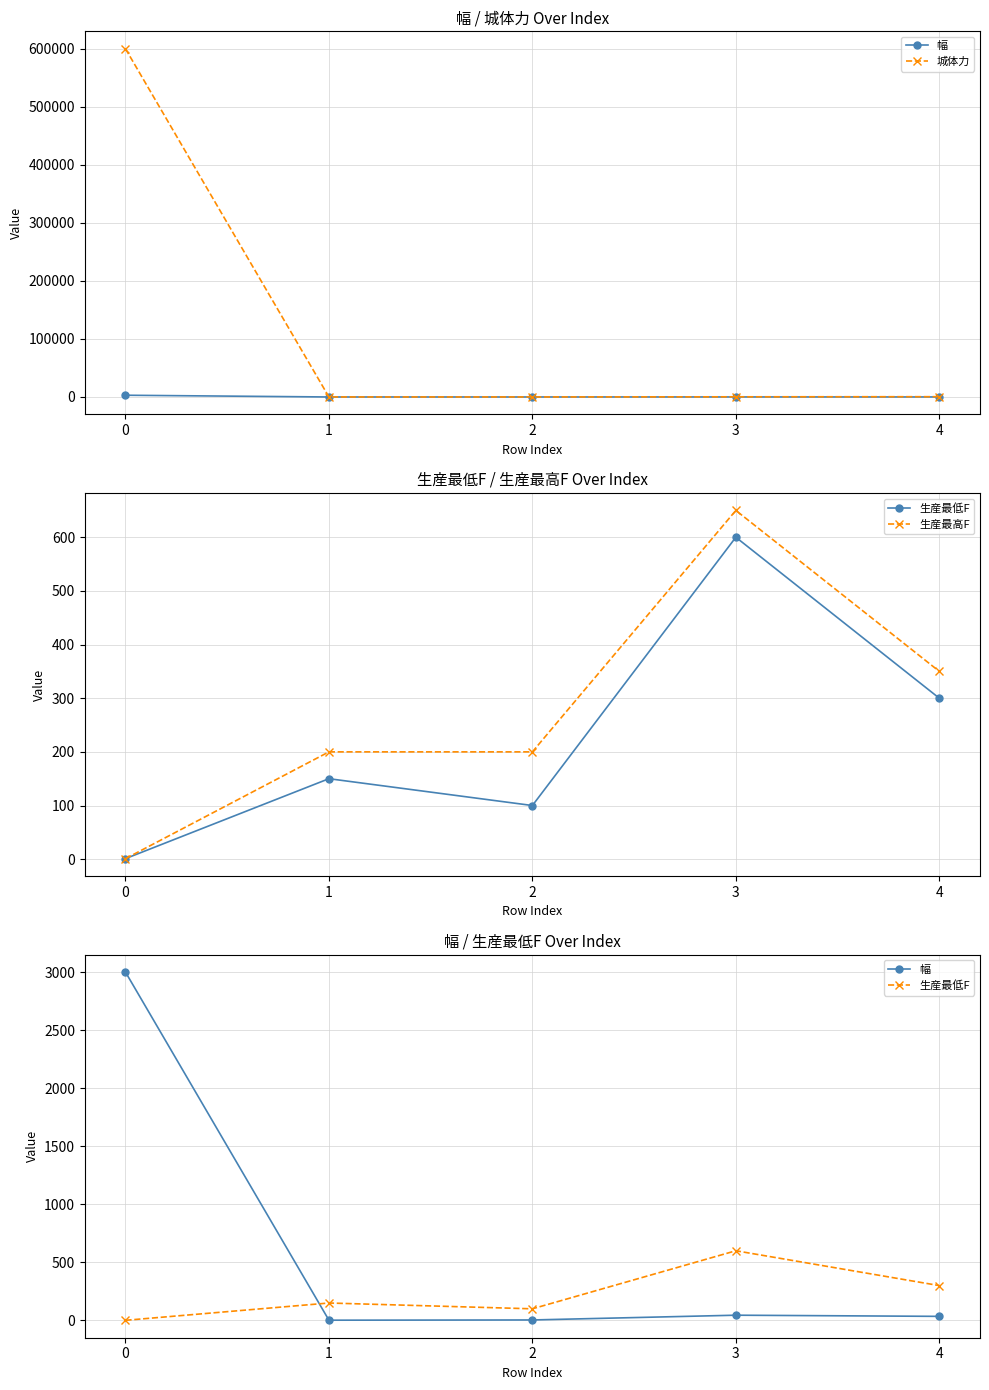

True or false: 城体力 has a value of 600000 at 0.

True